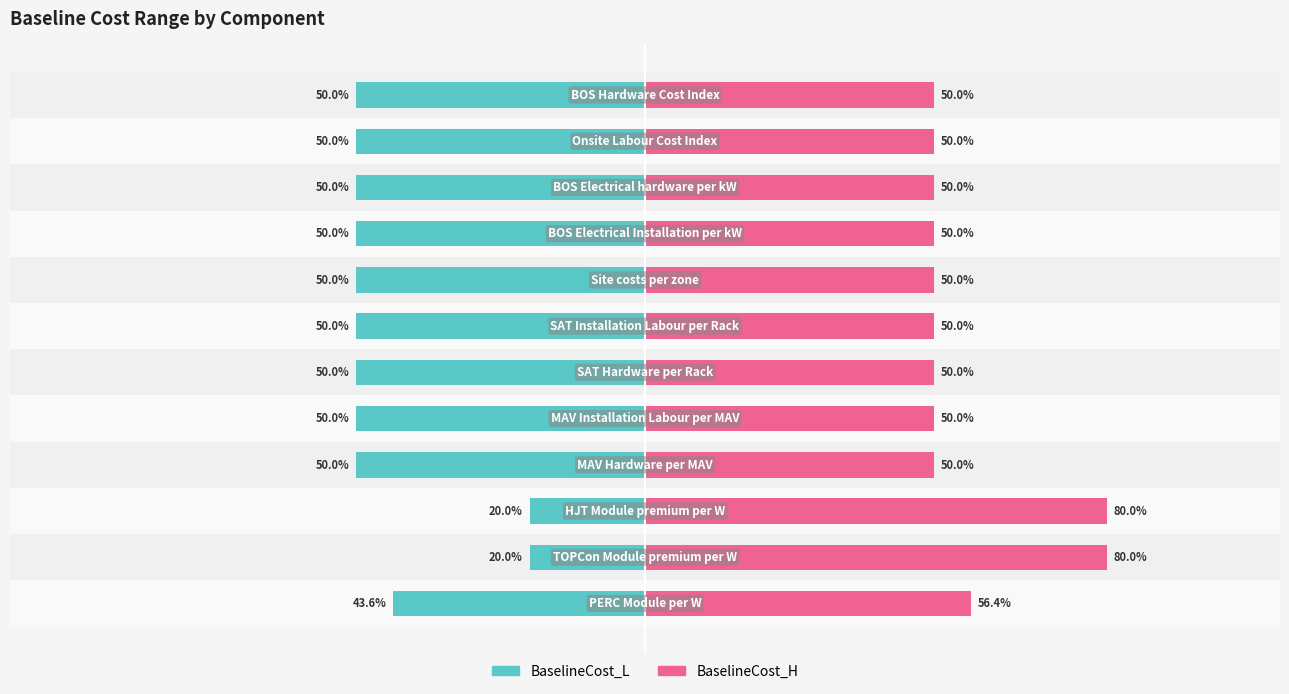

The value of BaselineCost_L at −50 is -24.3. True or false?

False